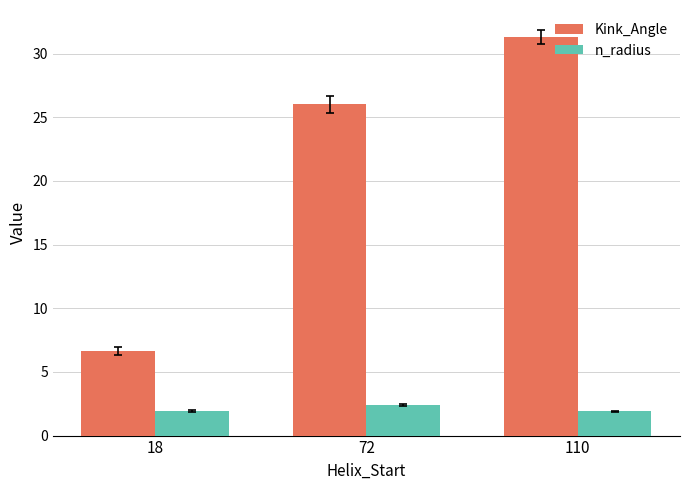

How many bars are there in total?

6